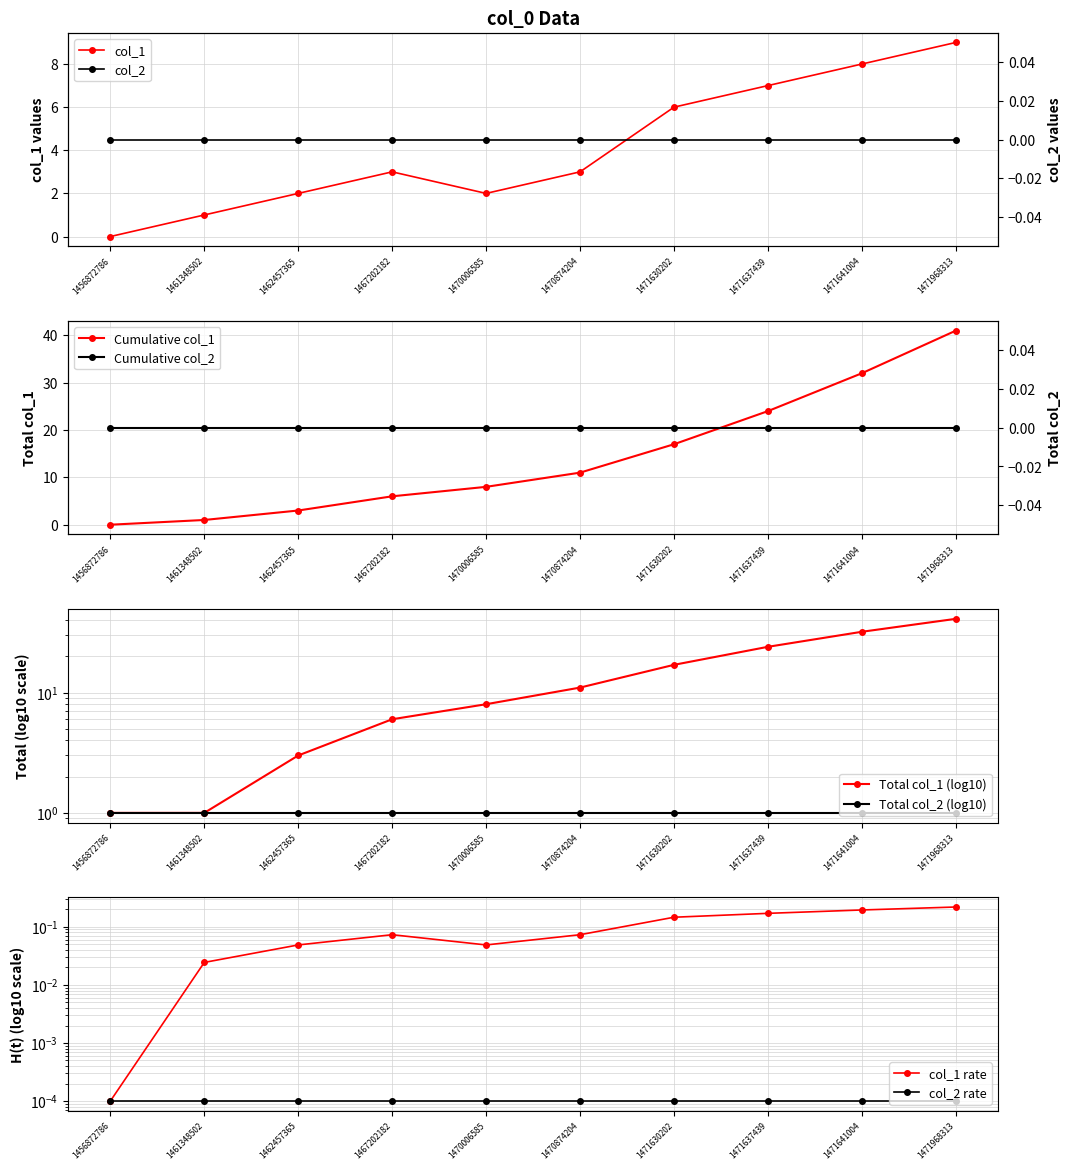

What is the maximum value shown in the chart?

9